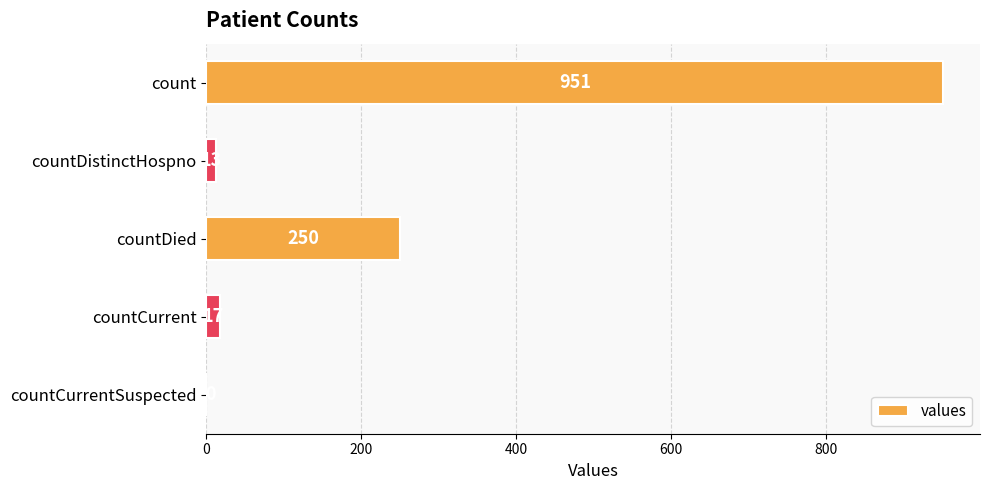

Between countDied and count, which is larger?

count